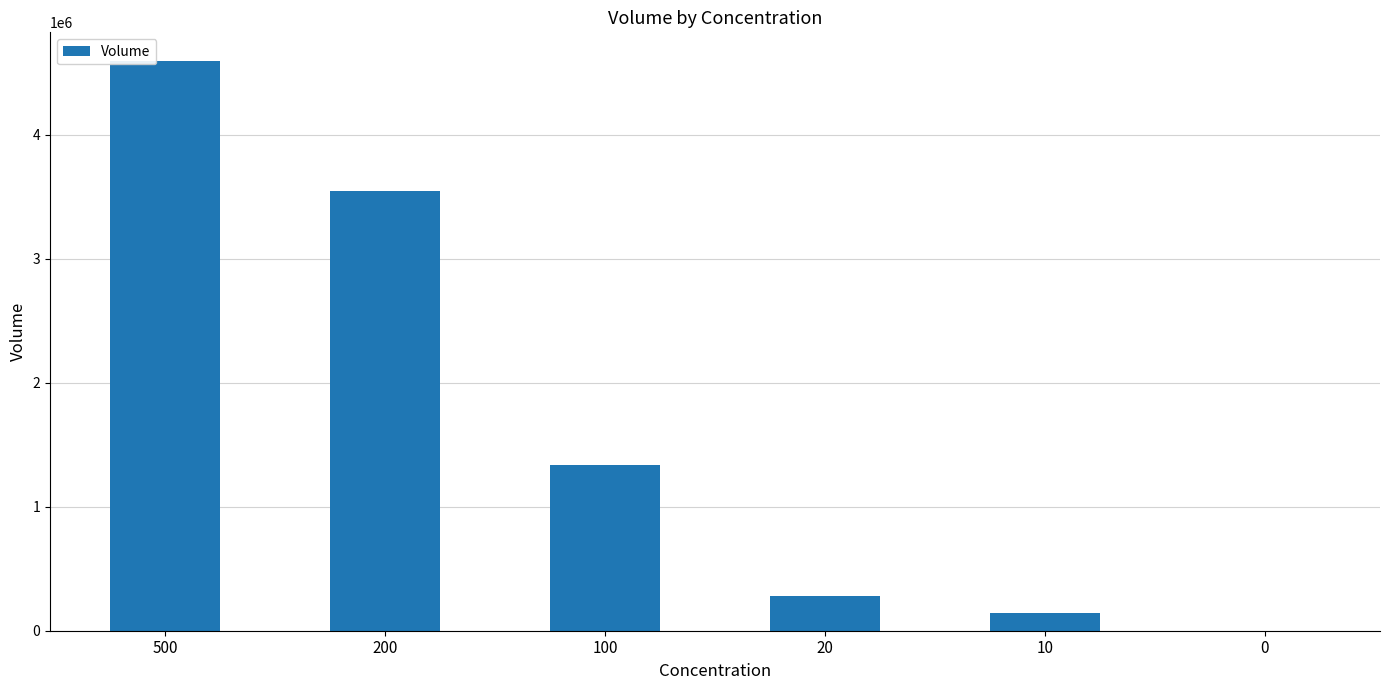

What is the change in value from 500 to 10?

-4450492